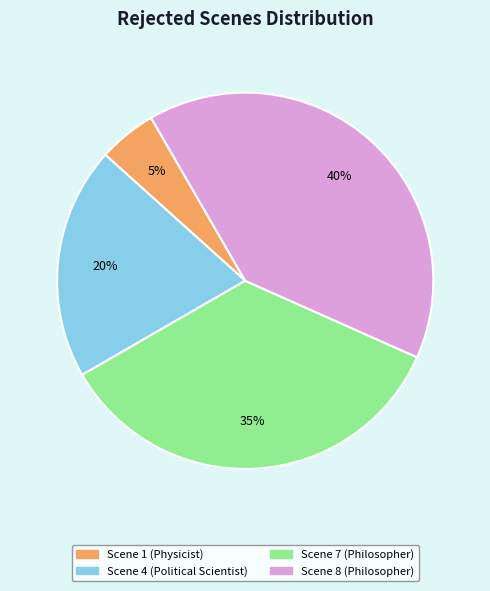

Is there any slice that represents more than half of the pie?

No